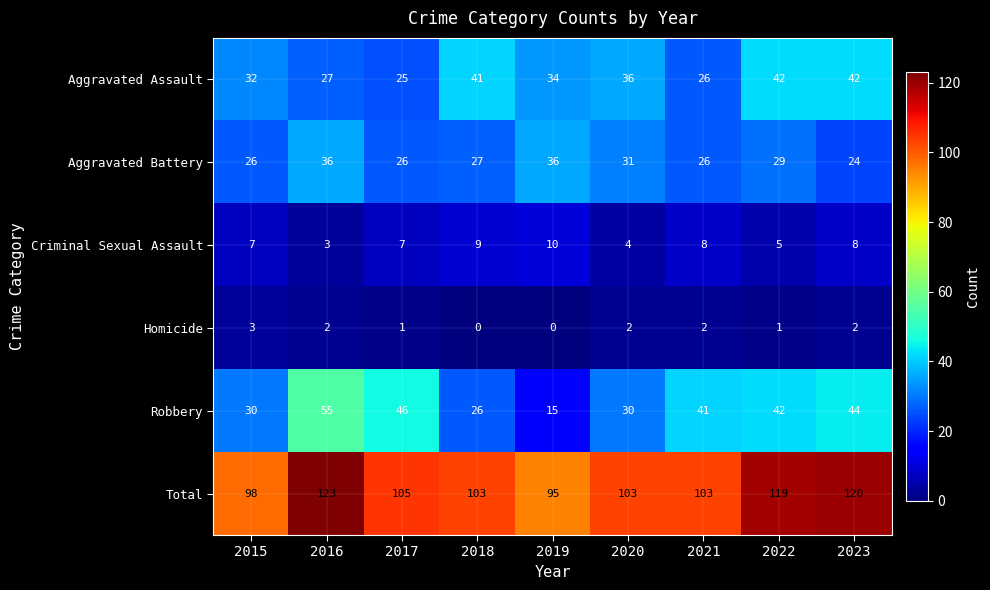

Which series has the largest total across all categories?

Total